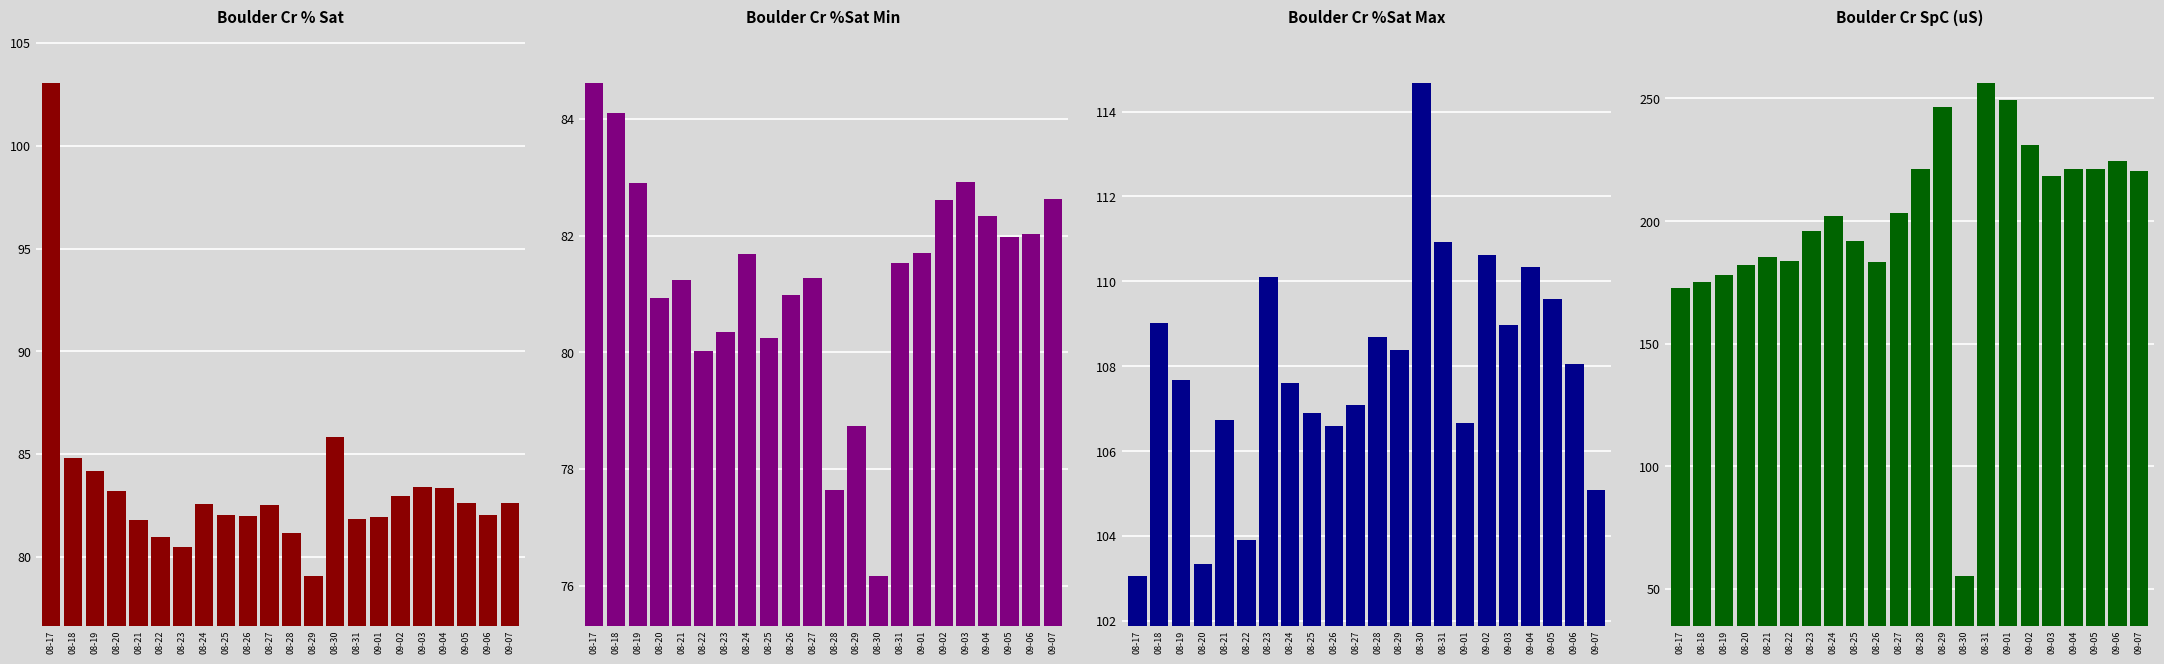

Which series has the largest range (max minus min)?

SpC (uS)